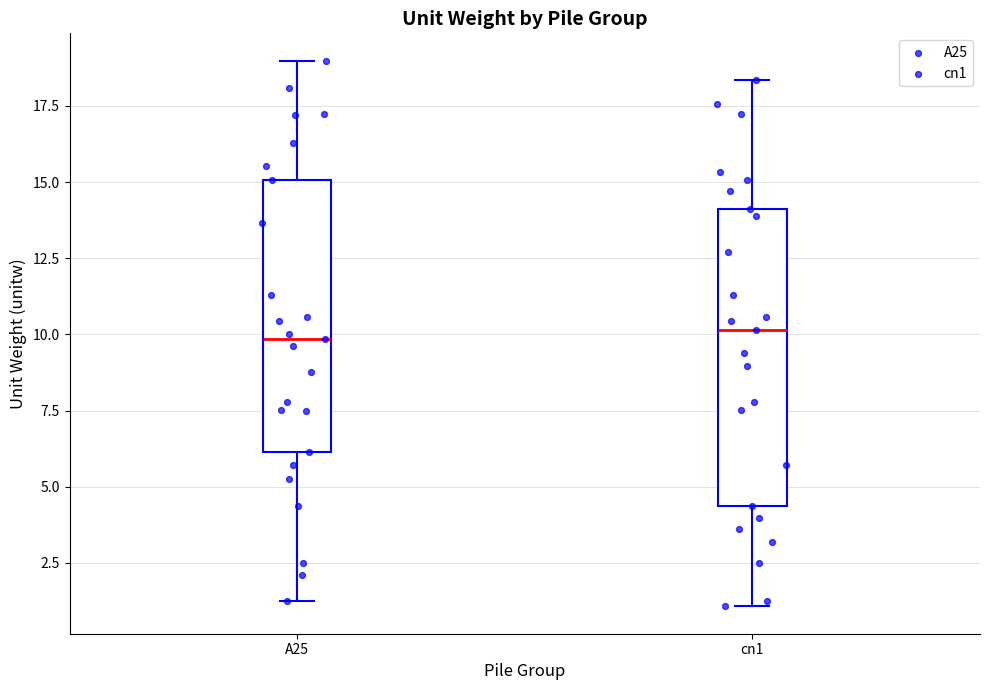

Where does the median line of the box for A25 sit on the y-axis? The values are not printed on the chart, so give them approximately, as read against the axis.

10.0